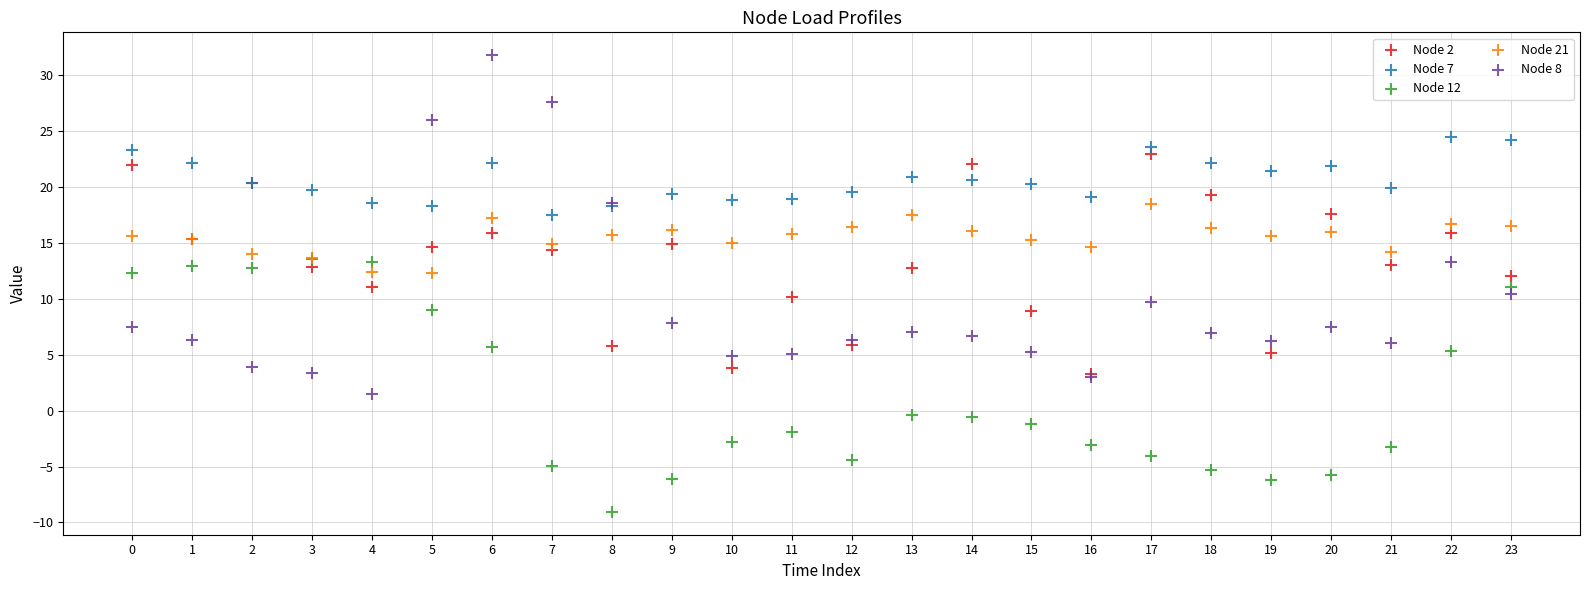

Which series has the widest spread of Y values?

Node 8